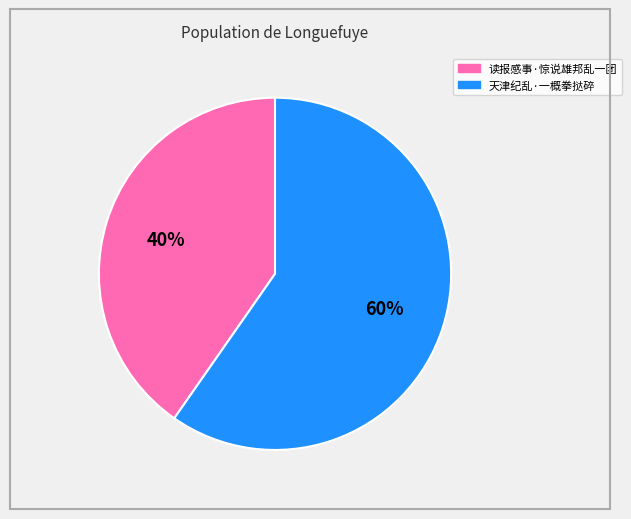

To the nearest percent, what percentage of the pie is 天津纪乱·一概拳挞碎?

60%